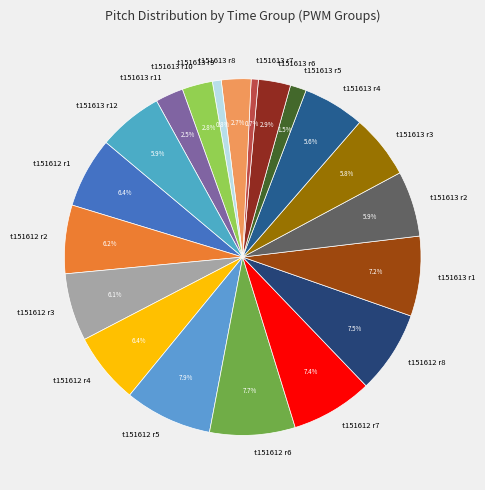

Is the sum of t151612 r1 and t151612 r7 greater than half?

No